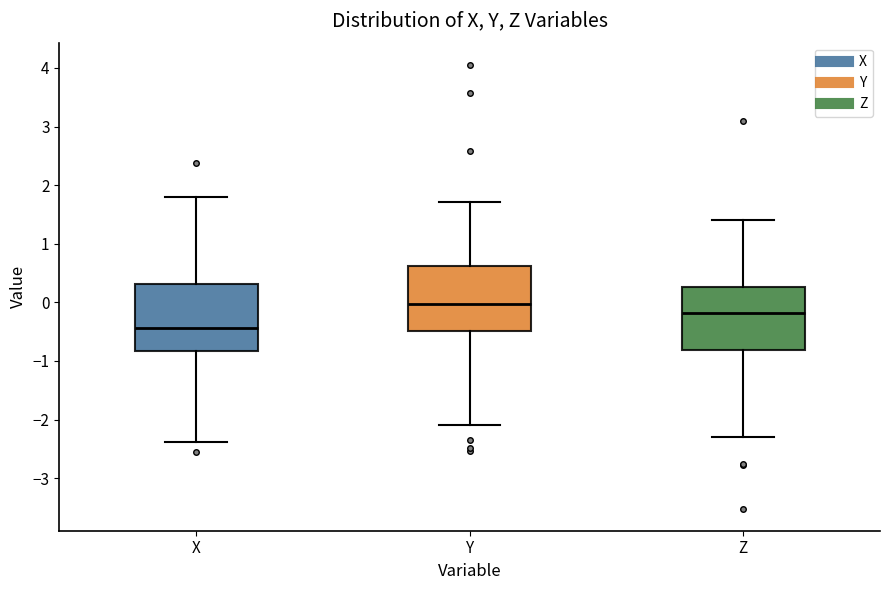

Reading left to right, transcribe this box plot: for each box, give where its median line is, the range the box spans, and where its two whiskers end, as read against the y-axis. The values are not printed on the chart, so give them approximately, as read against the axis.

X: median -0.4, box -0.8 to 0.3, whiskers -2.4 to 1.8
Y: median 0.0, box -0.5 to 0.6, whiskers -2.1 to 1.7
Z: median -0.2, box -0.8 to 0.3, whiskers -2.3 to 1.4